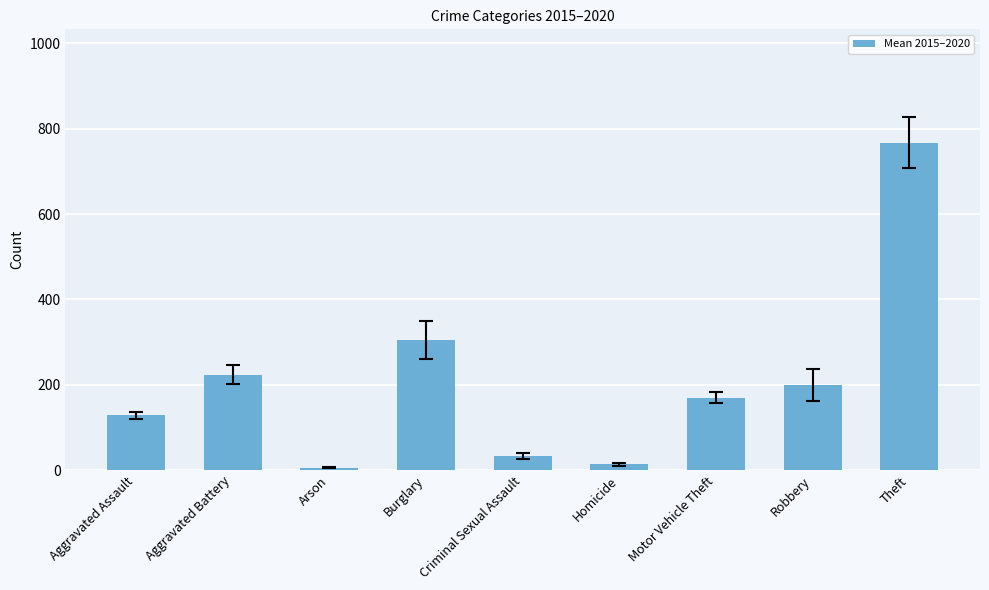

Rank the categories by value from lowest to highest.

Arson, Homicide, Criminal Sexual Assault, Aggravated Assault, Motor Vehicle Theft, Robbery, Aggravated Battery, Burglary, Theft